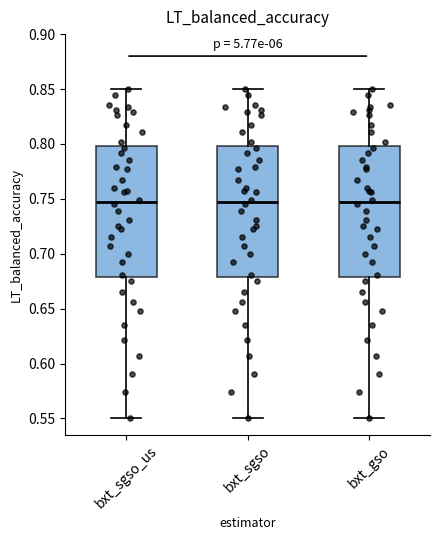

Where is the upper edge of the box for bxt_gso on the y-axis? The values are not printed on the chart, so give them approximately, as read against the axis.

0.800